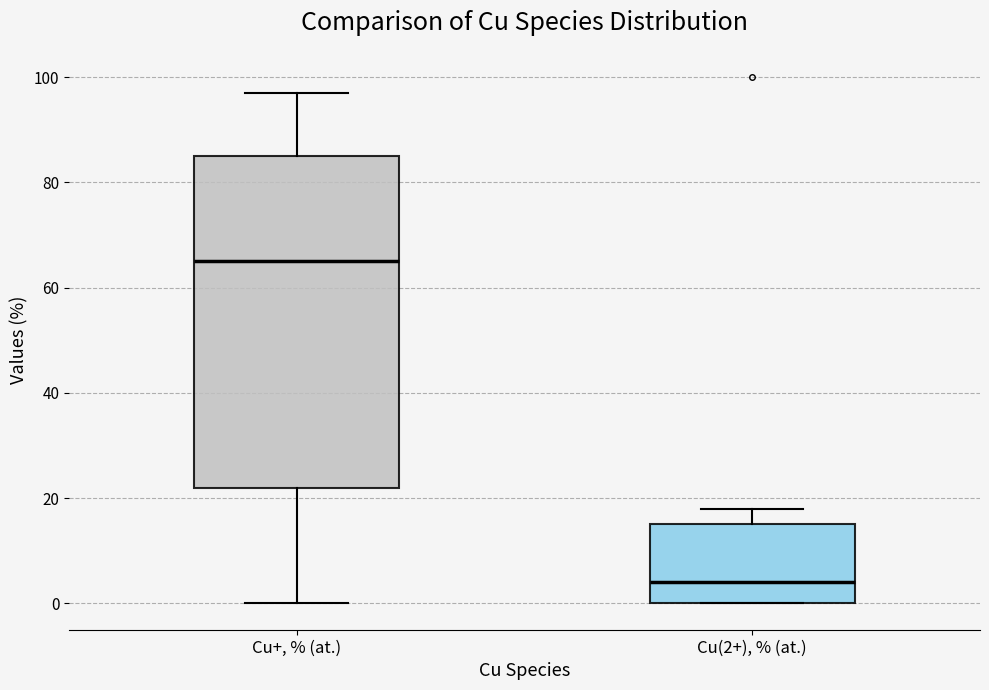

Reading left to right, read every box against the y-axis: the position of its median line, the range the box covers, and the ends of its whiskers. The values are not printed on the chart, so give them approximately, as read against the axis.

Cu+, % (at.): median 66, box 22 to 84, whiskers 0 to 98
Cu(2+), % (at.): median 4, box 0 to 16, whiskers 0 to 18